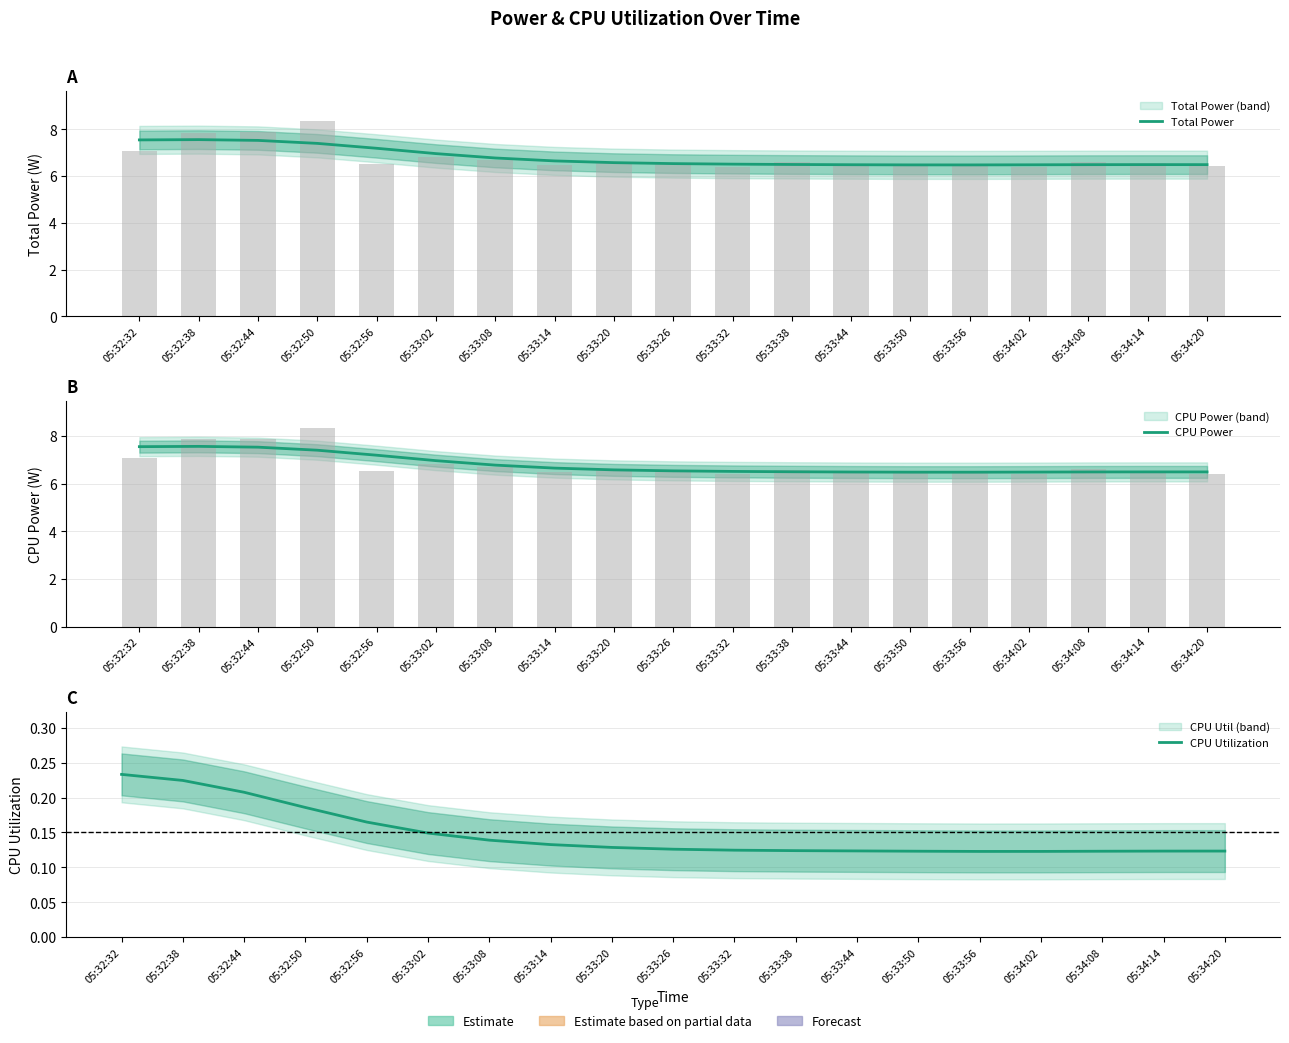

List the series in order of their peak value, highest first.

Total Power, CPU Power, CPU Utilization